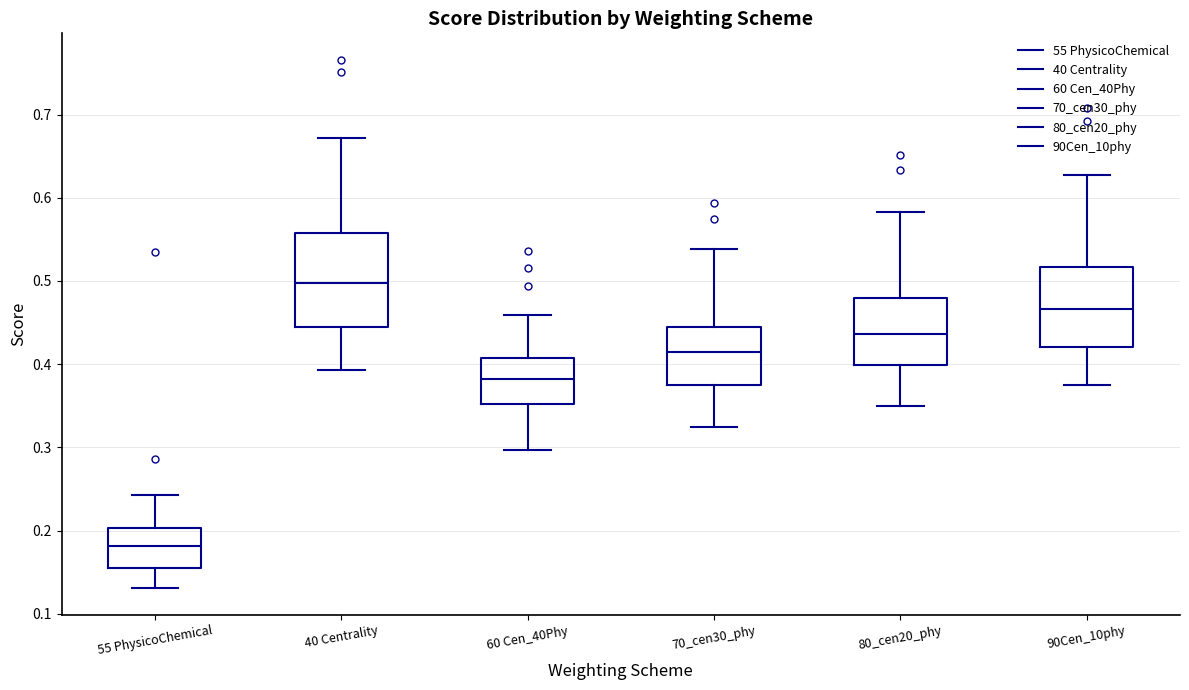

Reading left to right, transcribe this box plot: for each box, give where its median line is, the range the box spans, and where its two whiskers end, as read against the y-axis. The values are not printed on the chart, so give them approximately, as read against the axis.

55 PhysicoChemical: median 0.18, box 0.15 to 0.20, whiskers 0.13 to 0.24
40 Centrality: median 0.50, box 0.44 to 0.56, whiskers 0.39 to 0.67
60 Cen_40Phy: median 0.38, box 0.35 to 0.41, whiskers 0.30 to 0.46
70_cen30_phy: median 0.41, box 0.37 to 0.44, whiskers 0.32 to 0.54
80_cen20_phy: median 0.44, box 0.40 to 0.48, whiskers 0.35 to 0.58
90Cen_10phy: median 0.47, box 0.42 to 0.52, whiskers 0.37 to 0.63